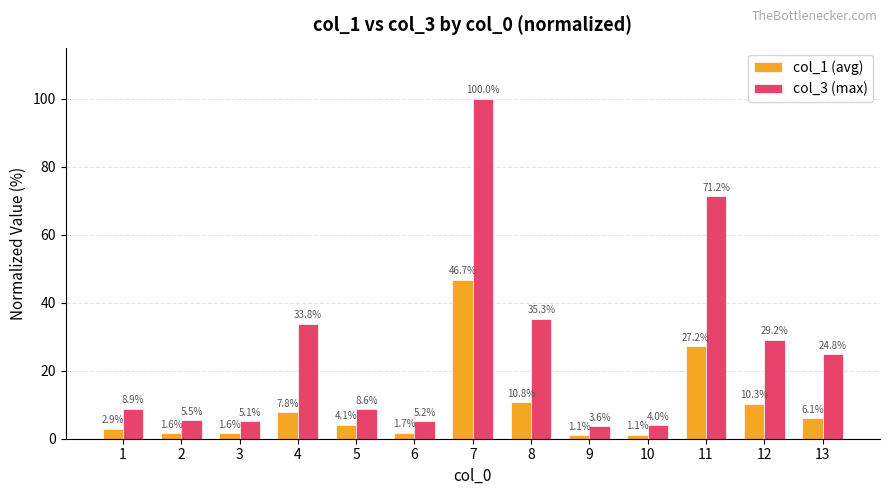

Which series has the widest spread of values?

col_3 (max)